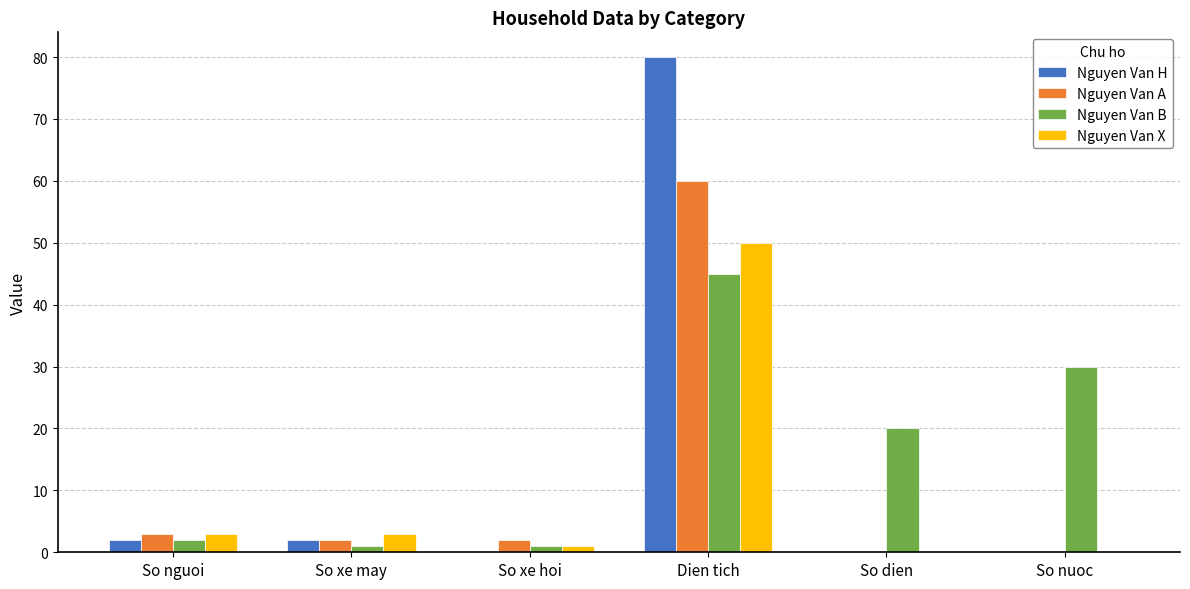

What are all the series names shown in the legend?

Nguyen Van H, Nguyen Van A, Nguyen Van B, Nguyen Van X